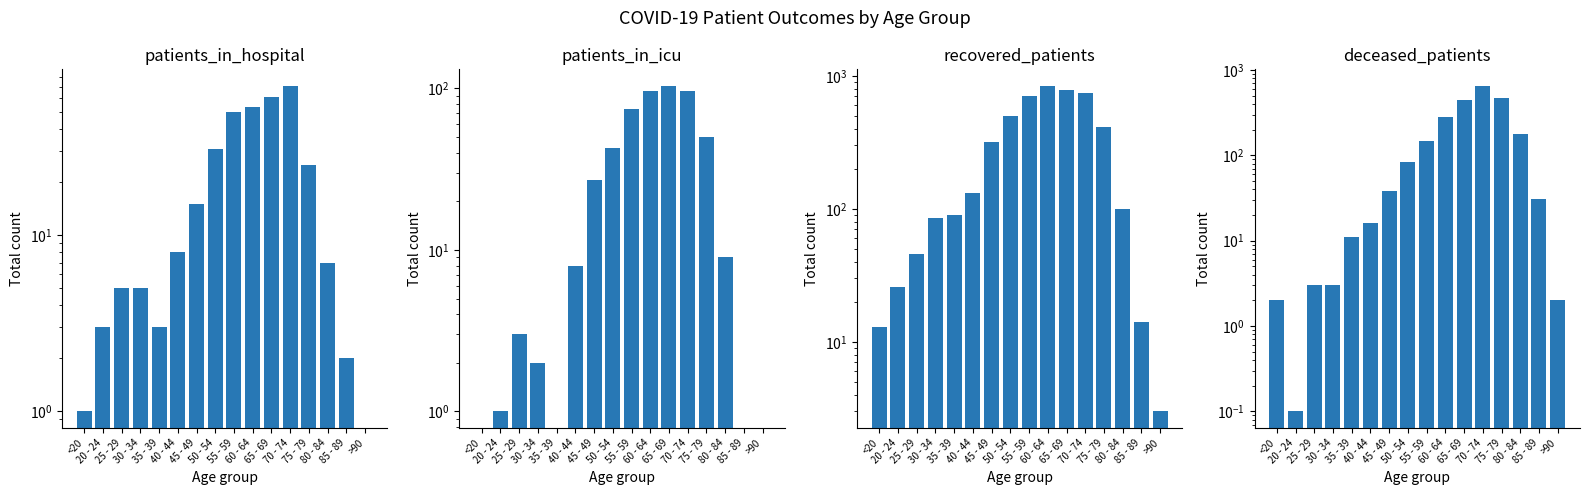

Which category has the highest value across all series?

60 - 64